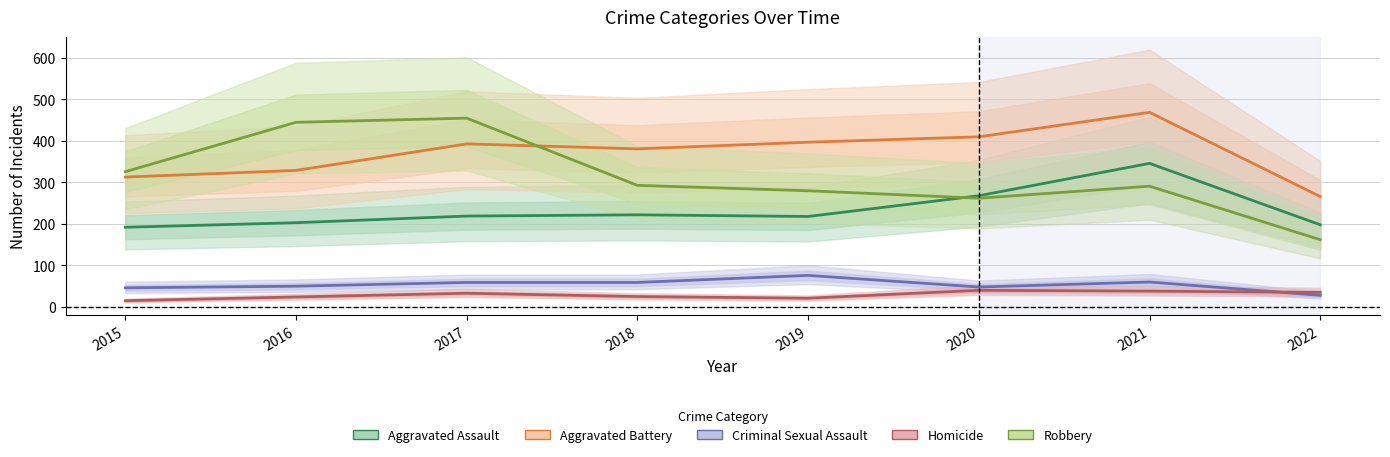

True or false: Robbery and Criminal Sexual Assault cross at least once.

False